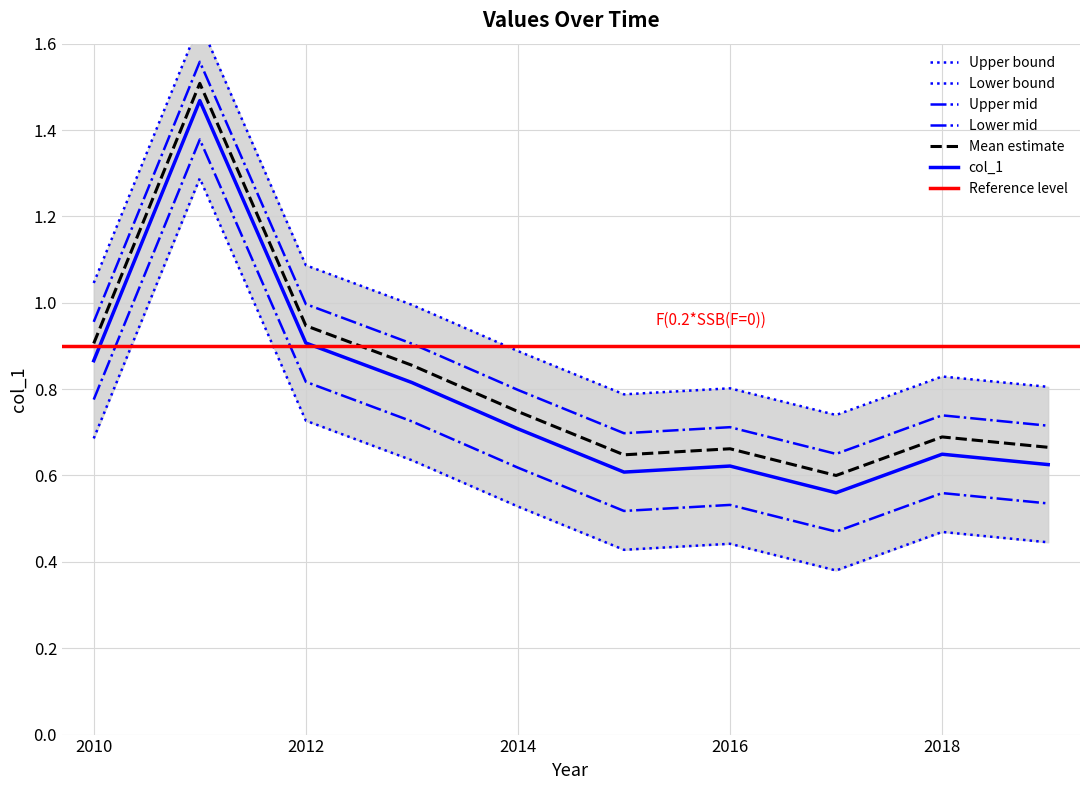

What is the sum of all values?

6.0